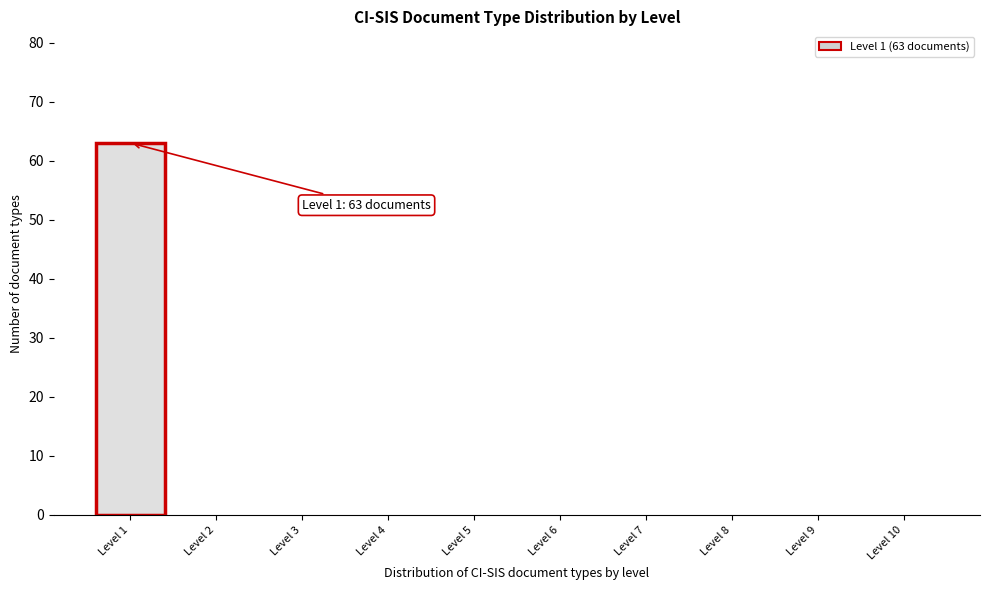

Reading left to right, list all the values displayed in this chart.

Level 1=63	Level 2=0	Level 3=0	Level 4=0	Level 5=0	Level 6=0	Level 7=0	Level 8=0	Level 9=0	Level 10=0